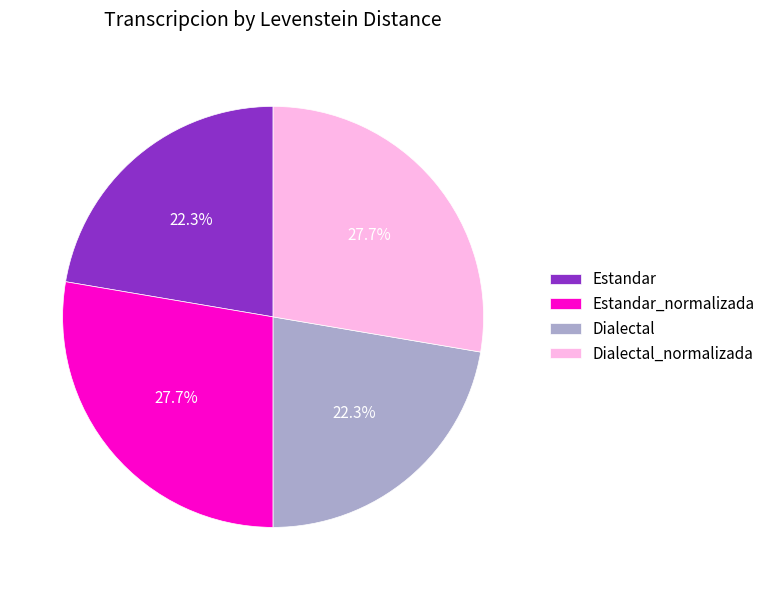

What portion of the pie excludes Estandar_normalizada?

72.3%